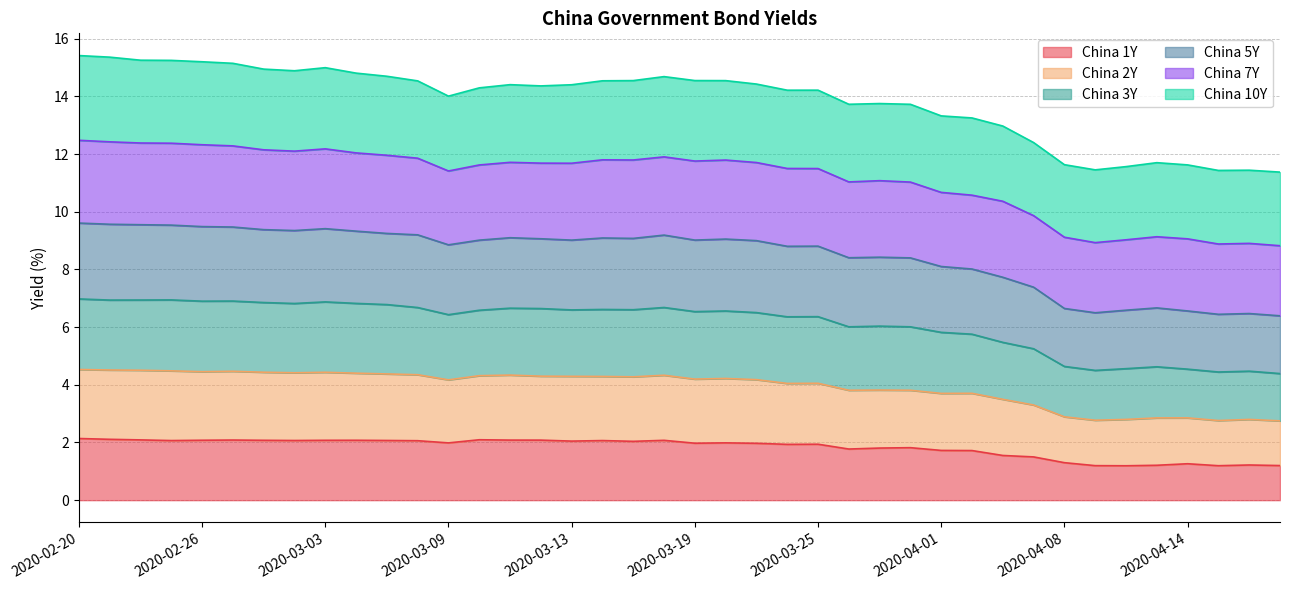

True or false: China 3Y and China 1Y cross at least once.

False